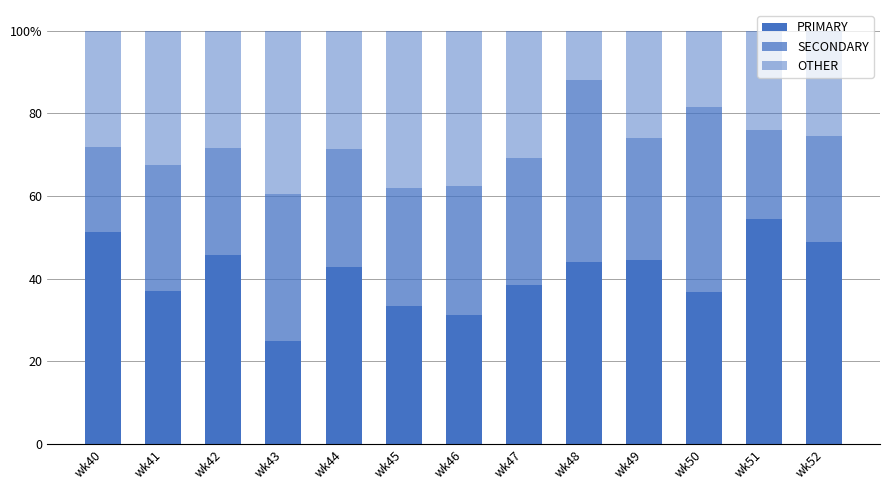

At which label does PRIMARY first exceed 42?

wk40